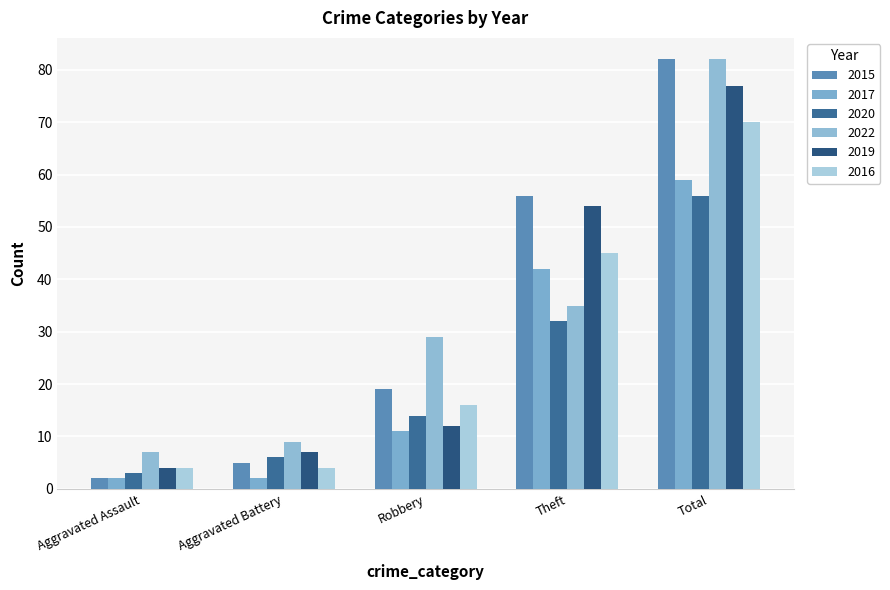

Reading left to right, transcribe all the data shown in this chart.

2015: Aggravated Assault=2	Aggravated Battery=5	Robbery=19	Theft=56	Total=82
2017: Aggravated Assault=2	Aggravated Battery=2	Robbery=11	Theft=42	Total=59
2020: Aggravated Assault=3	Aggravated Battery=6	Robbery=14	Theft=32	Total=56
2022: Aggravated Assault=7	Aggravated Battery=9	Robbery=29	Theft=35	Total=82
2019: Aggravated Assault=4	Aggravated Battery=7	Robbery=12	Theft=54	Total=77
2016: Aggravated Assault=4	Aggravated Battery=4	Robbery=16	Theft=45	Total=70